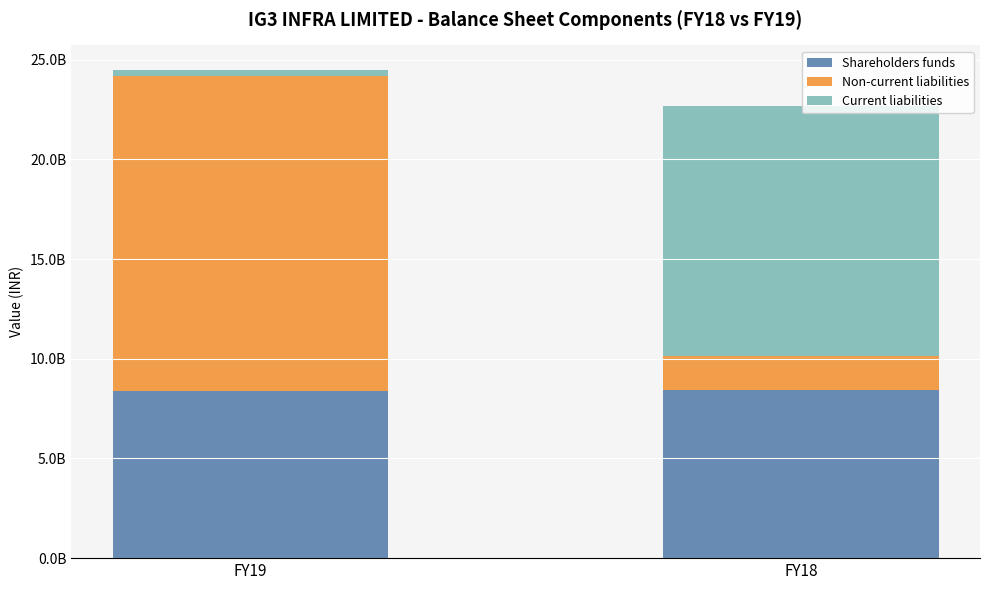

Are the bars horizontal?

No